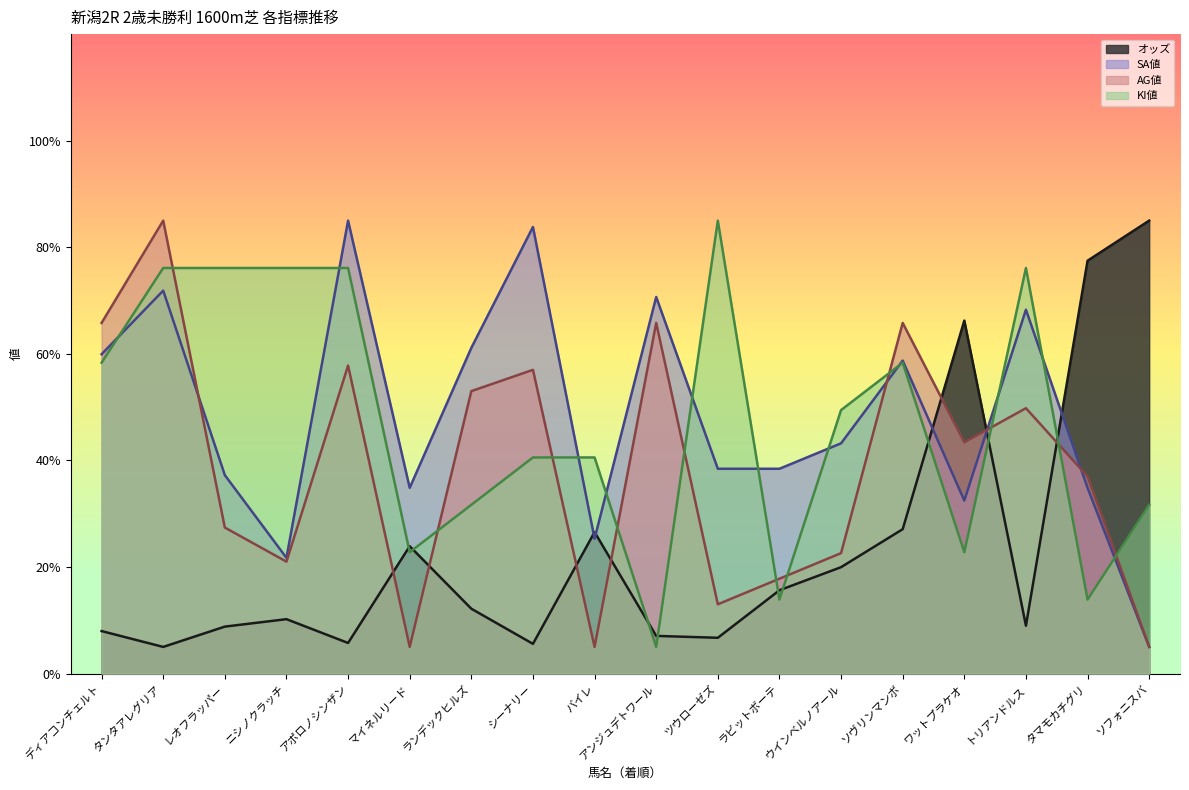

What is the label of the 11th point from the right?

シーナリー